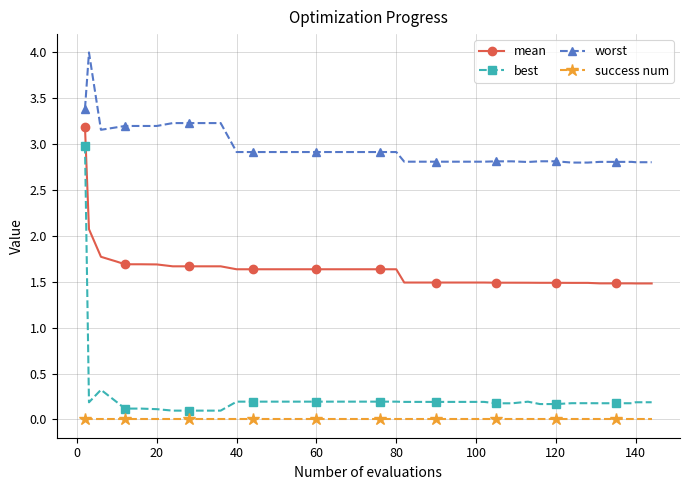

What is the value of the worst point at the 12th from the left?

2.9